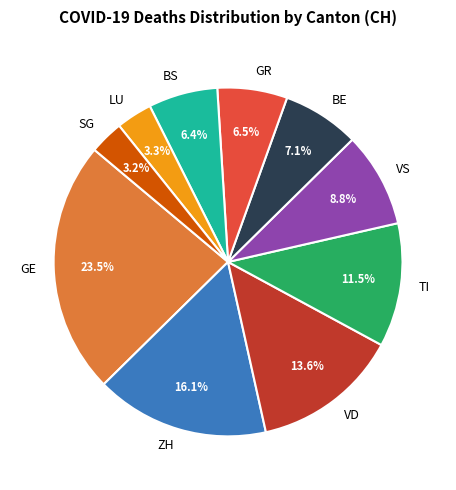

Approximately how many times larger is the value at TI compared to BE?

1.6